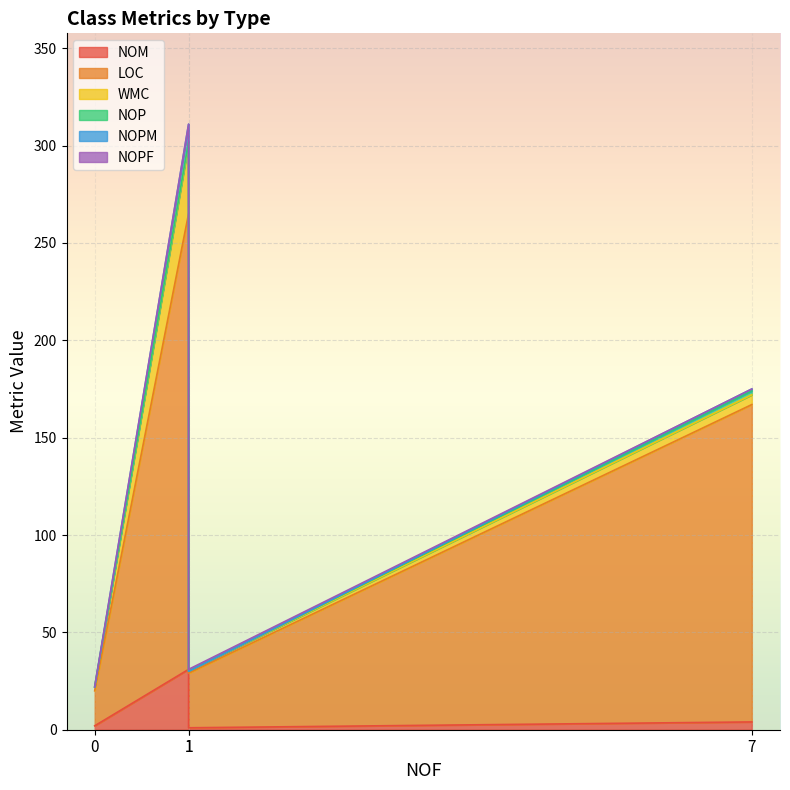

The NOM series shows 12 at GraphPanel. True or false?

False